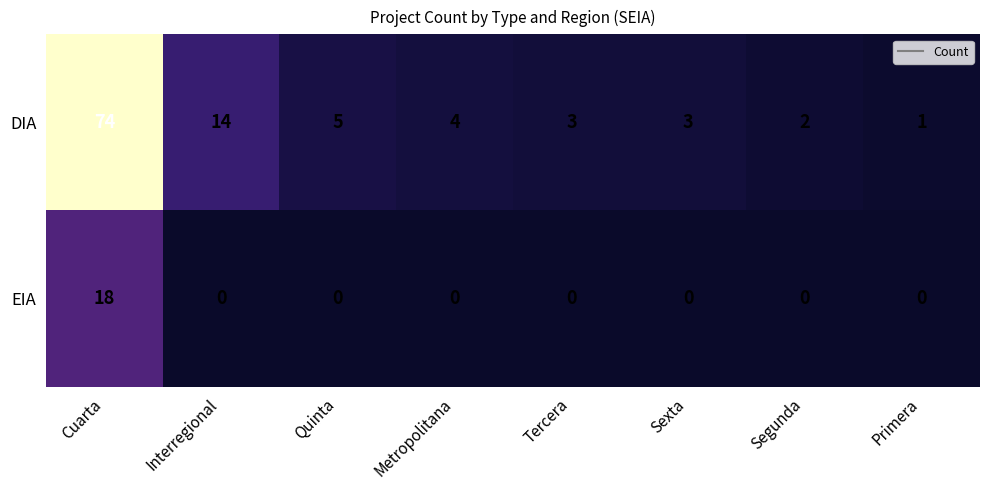

Rank the series at Tercera from lowest to highest value.

EIA, DIA